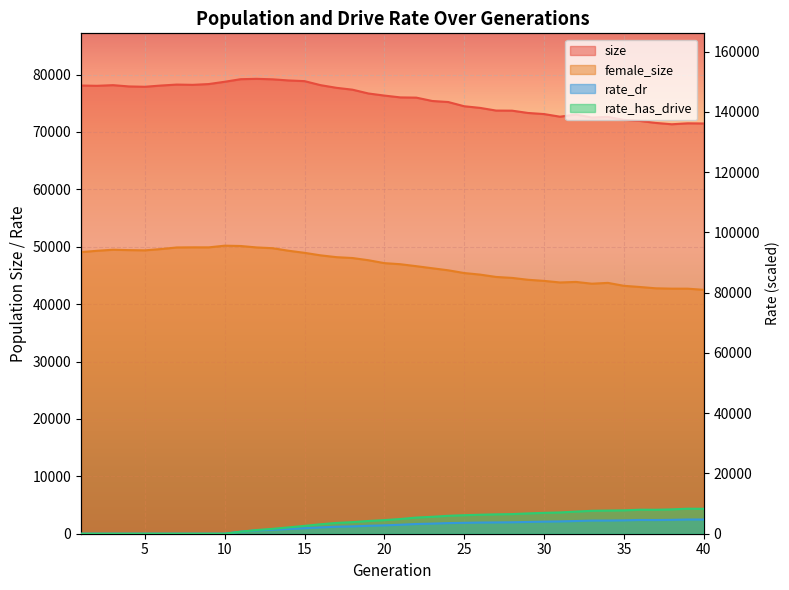

At which label does size reach its minimum?

38